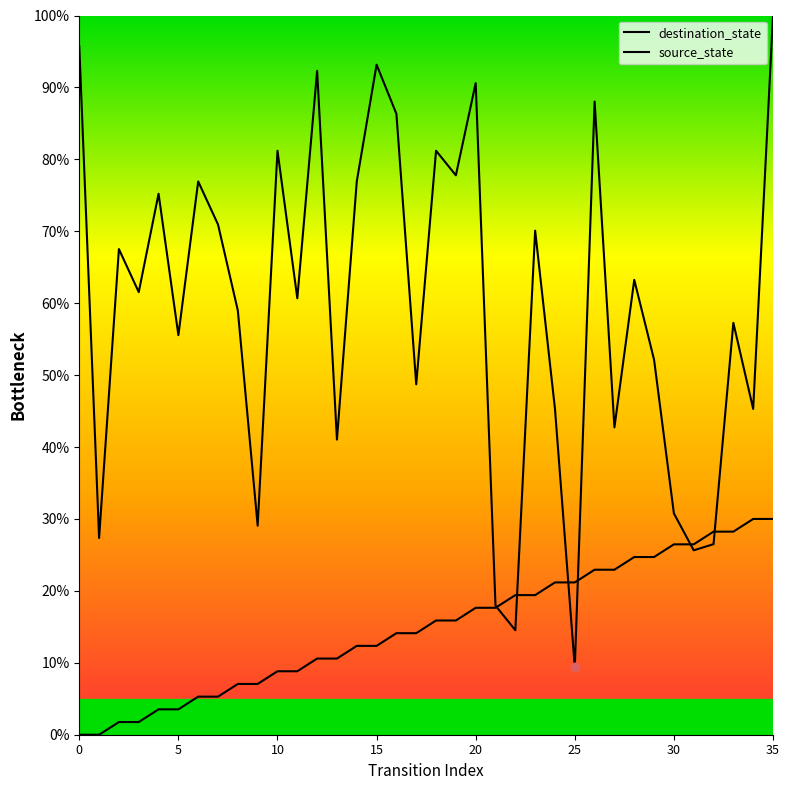

Which series has the widest spread of Y values?

destination_state